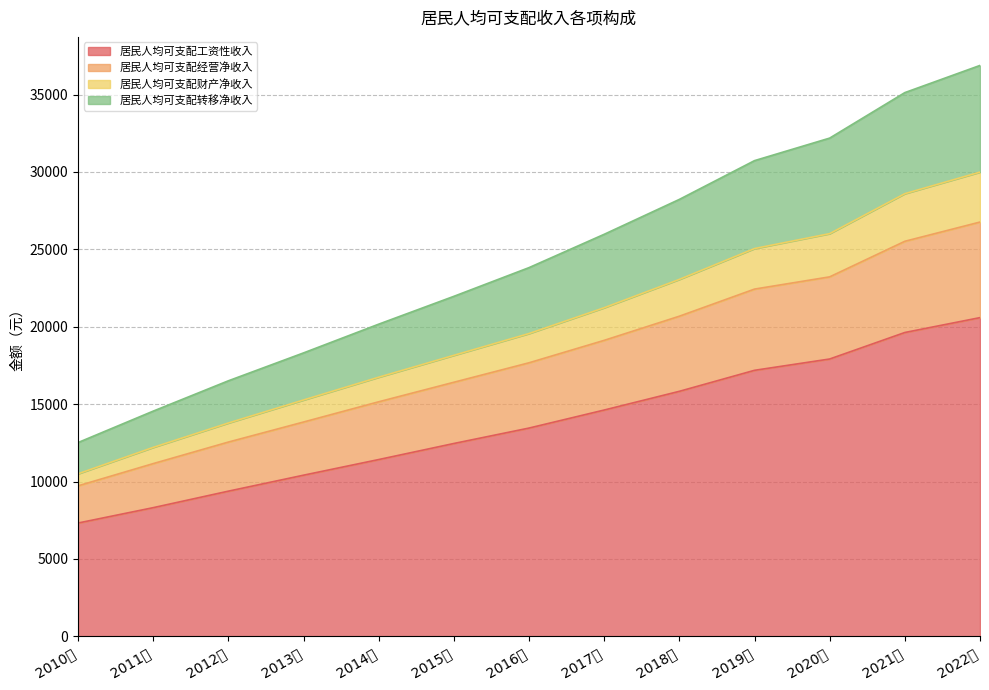

True or false: 居民人均可支配财产净收入 and 居民人均可支配转移净收入 cross at least once.

False